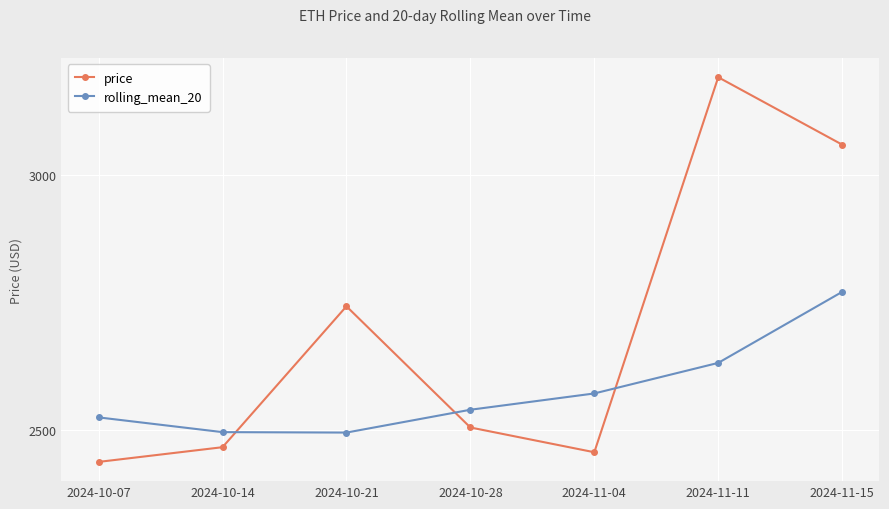

What is the value of the rolling_mean_20 point at the 1st from the left?

2525.3